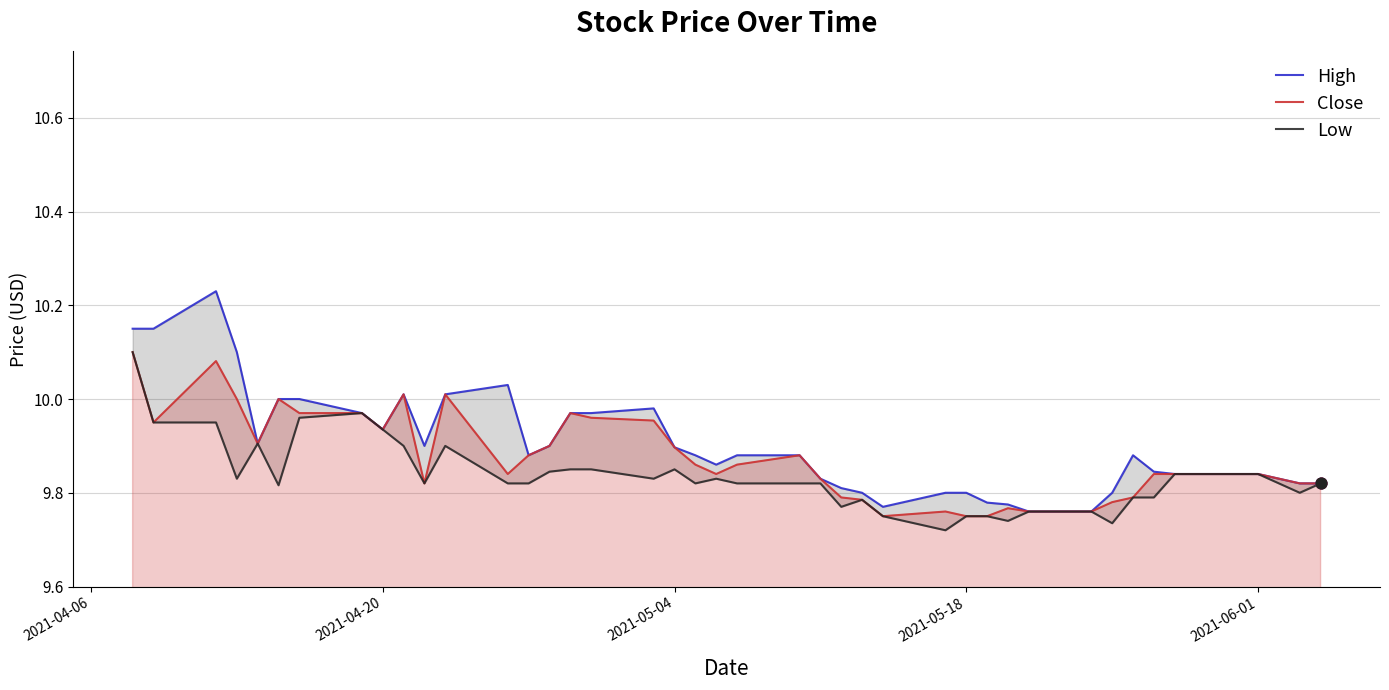

Which series reaches the minimum Y coordinate?

Low